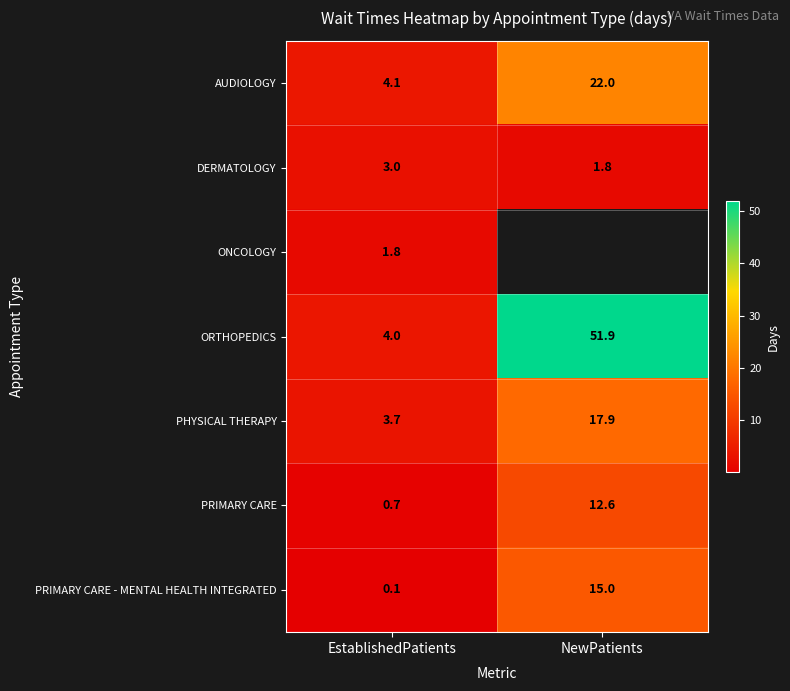

What is the spread (max minus min) of values at NewPatients?

50.1